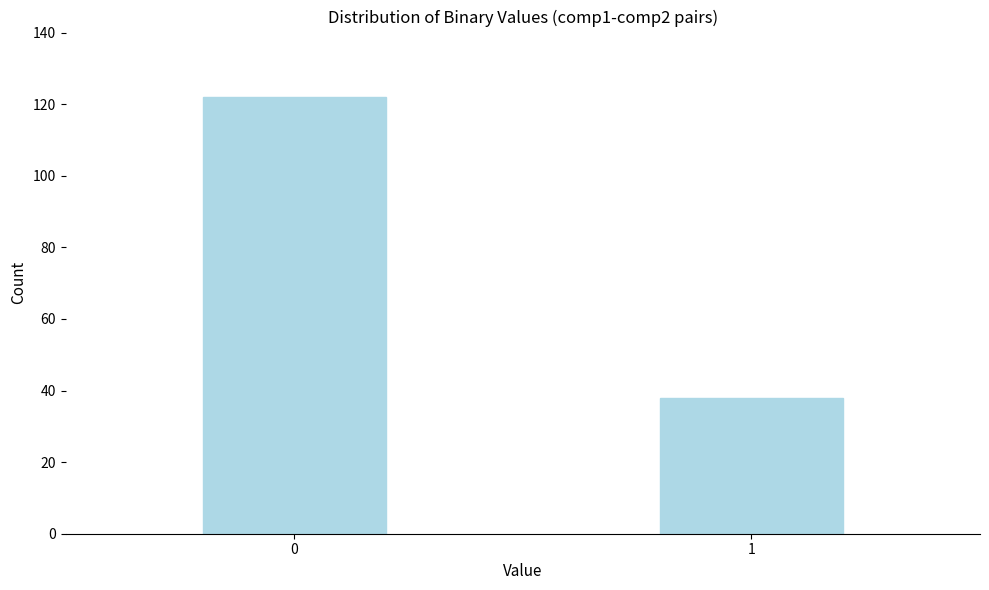

Reading right to left, extract all data points from this chart.

38	122